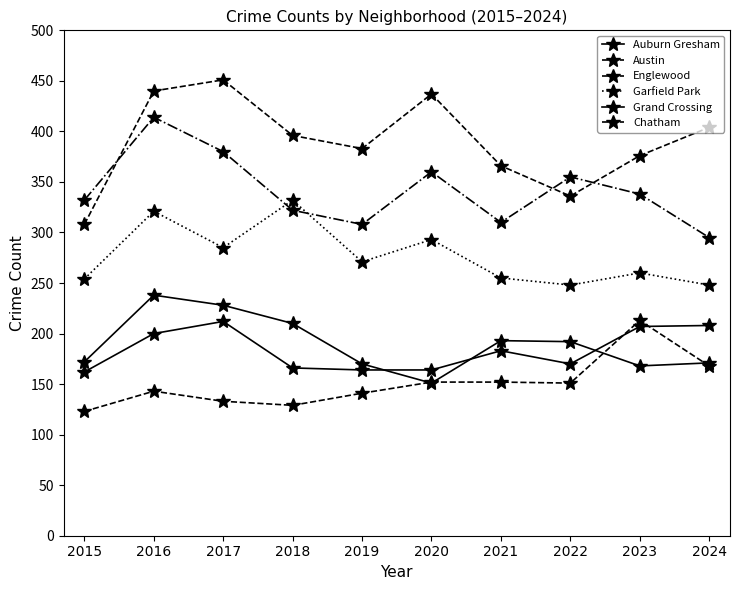

At which category is the sum across all series the highest?

2016